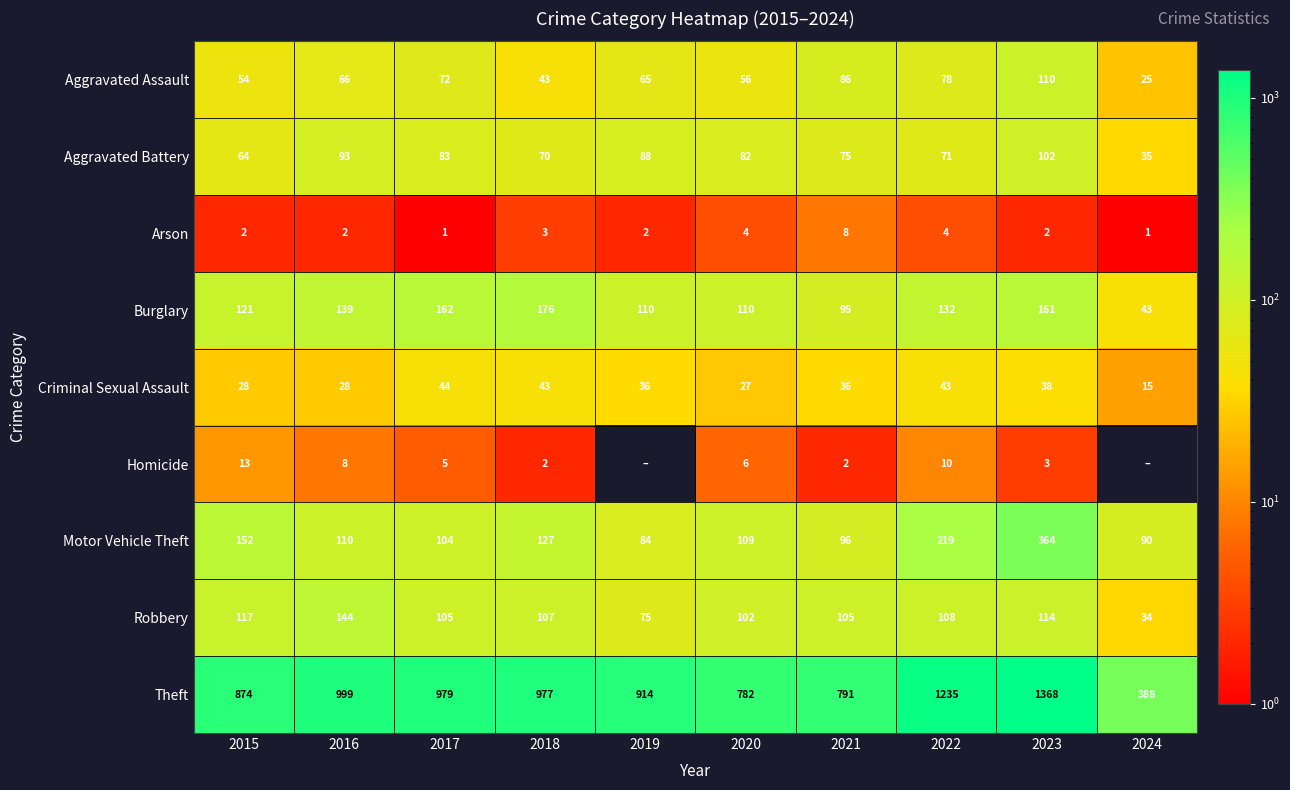

What is the total value across all series at 2016?

1589